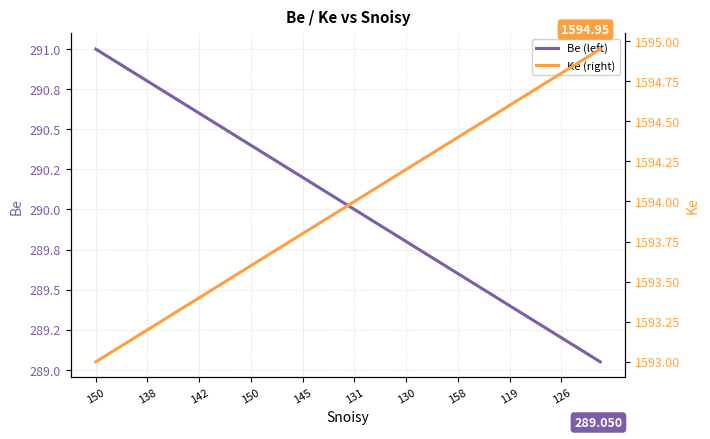

What is the difference between the second highest and second lowest values in the Be (left) series?

1.8